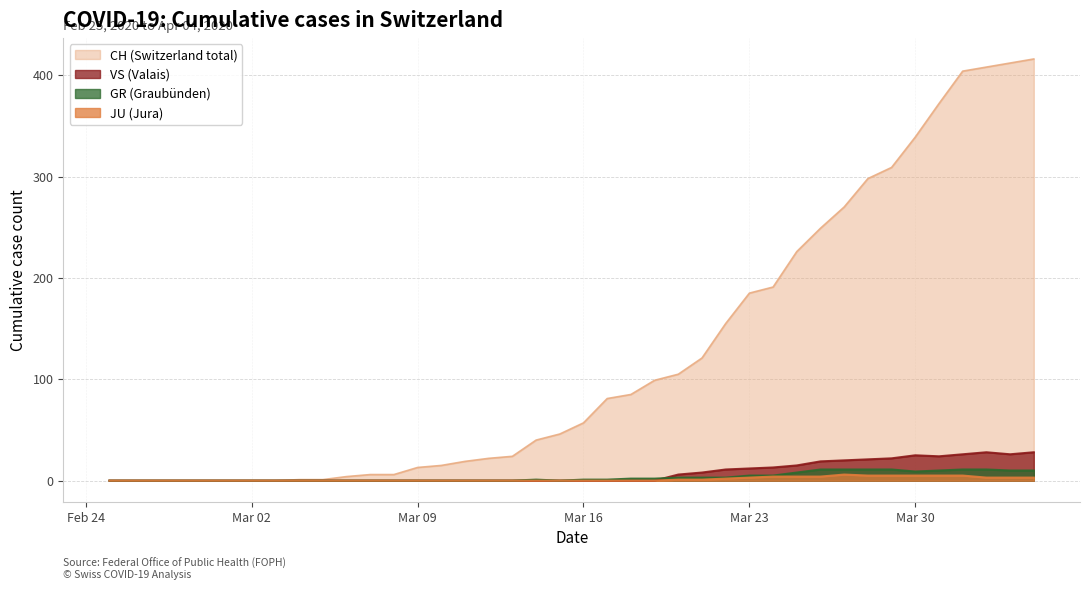

Which series has the widest spread of values?

CH (Switzerland total)